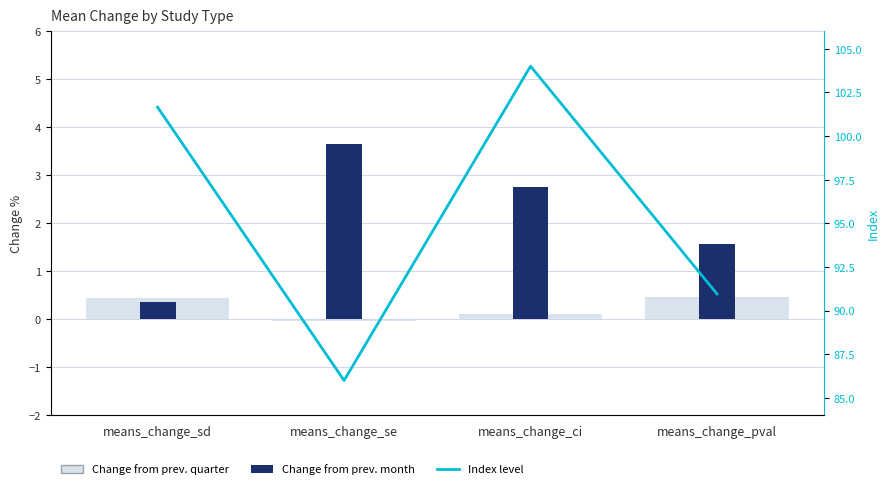

At which label does Index level reach its peak?

means_change_ci